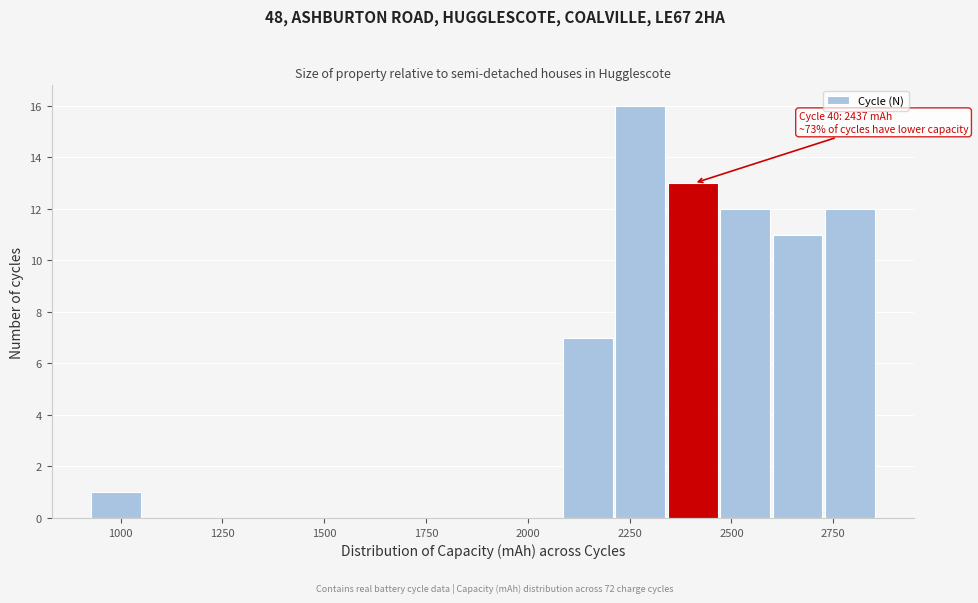

Around what value on the x-axis is the tallest bar? Give the approximate position of its centre, as read against the axis.

2300